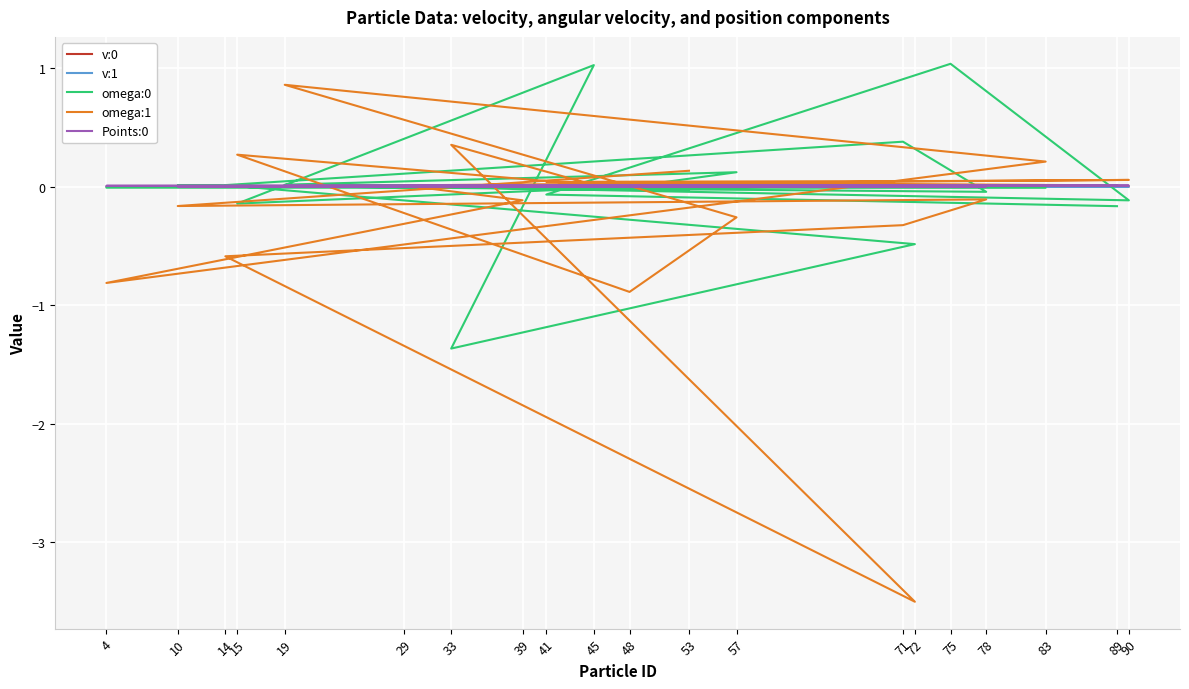

What are all the series names shown in the legend?

v:0, v:1, omega:0, omega:1, Points:0